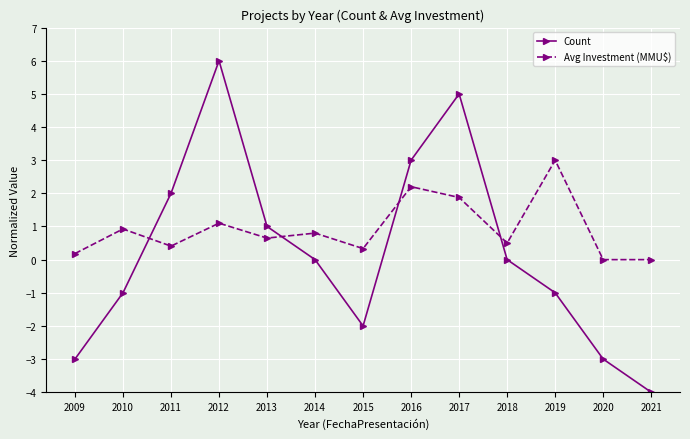

Does the chart display data point markers on the line(s)?

Yes